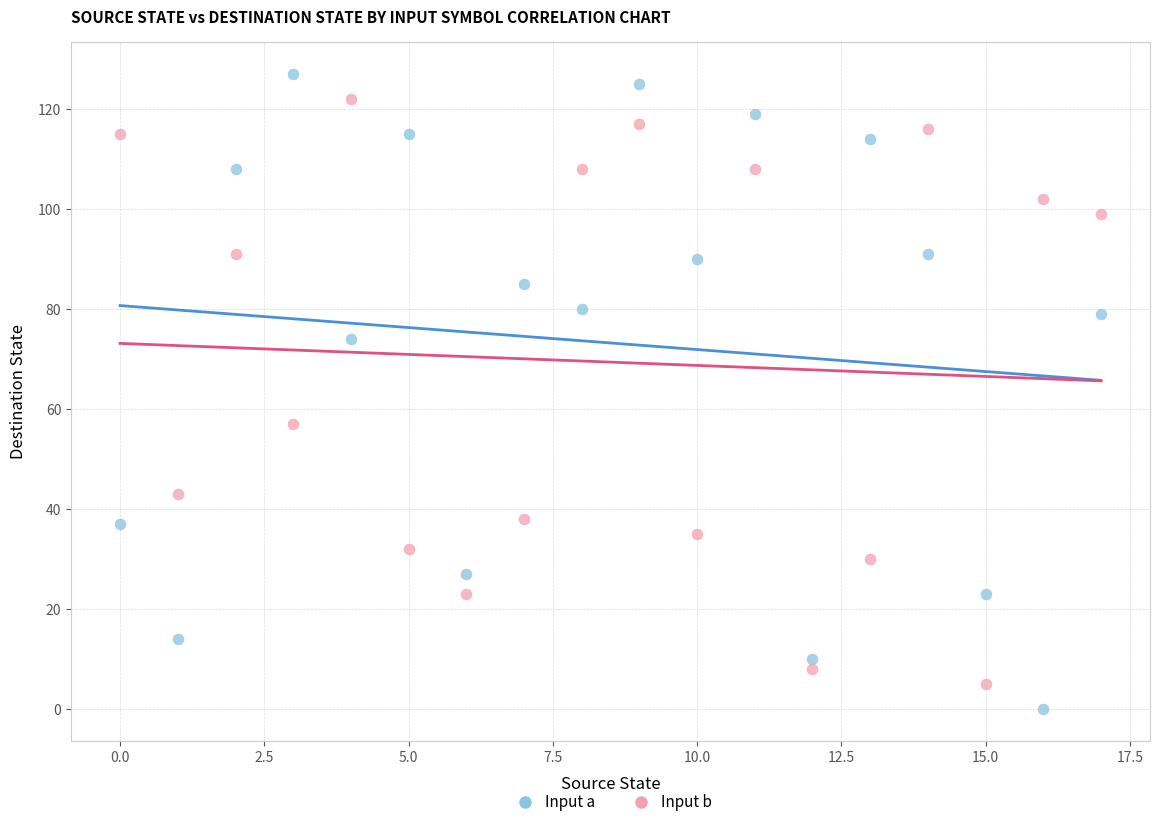

Which series has the largest Y range (max minus min)?

Input a